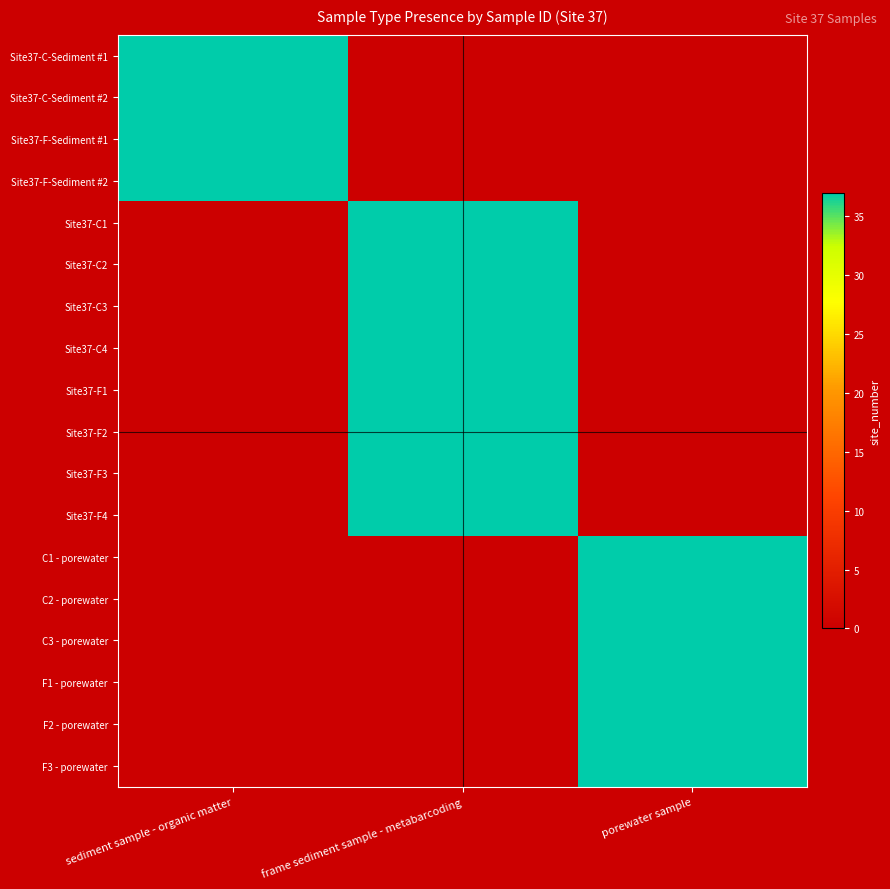

Which series has the largest range (max minus min)?

Site37-C-Sediment #1